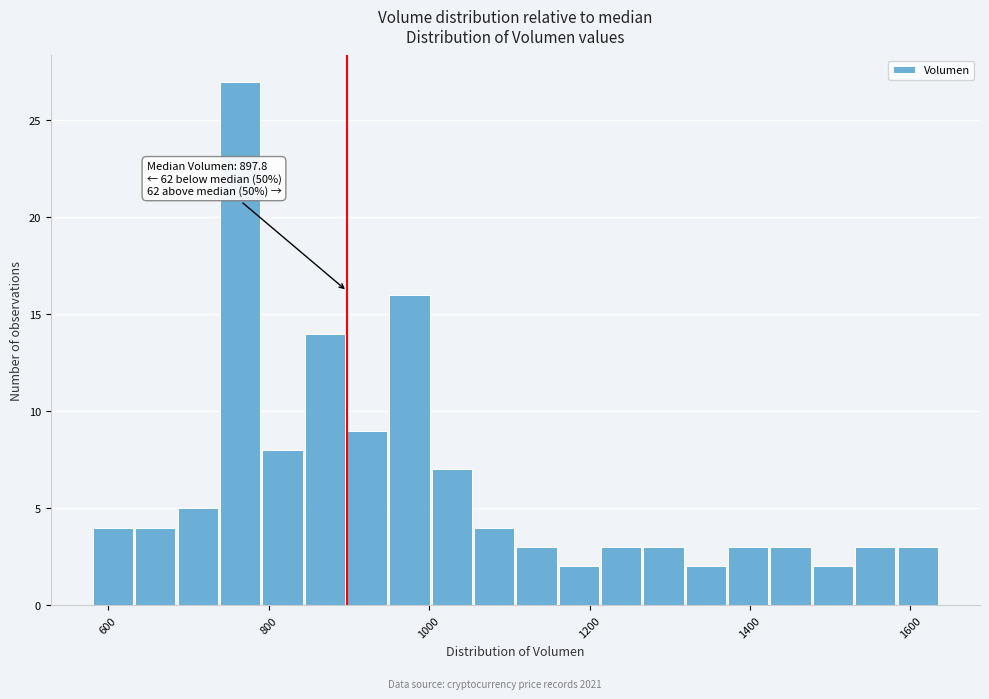

Read against the x-axis, roughly where is the centre of the tallest bar?

760